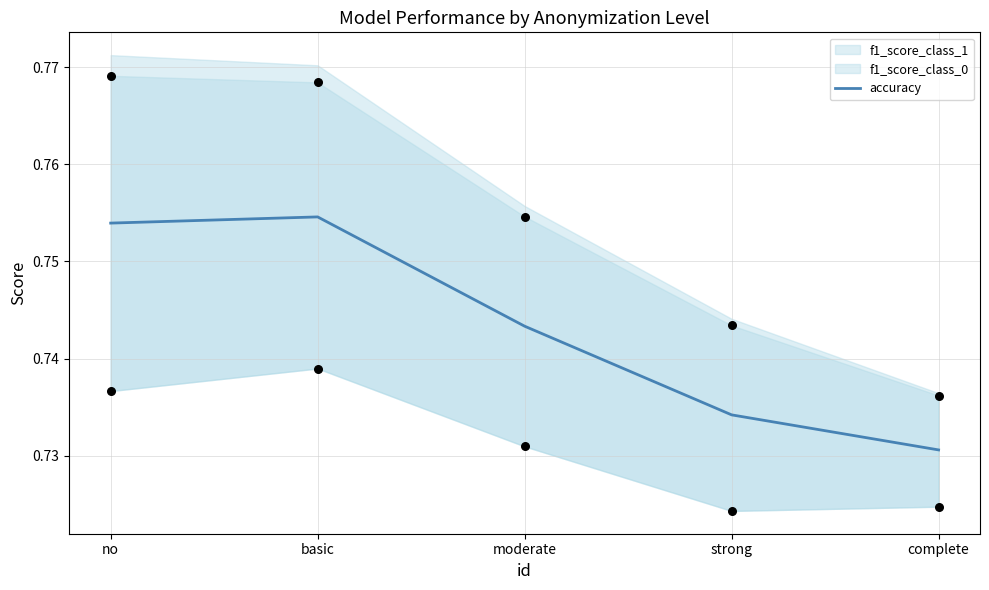

Between moderate and complete, which is larger?

moderate